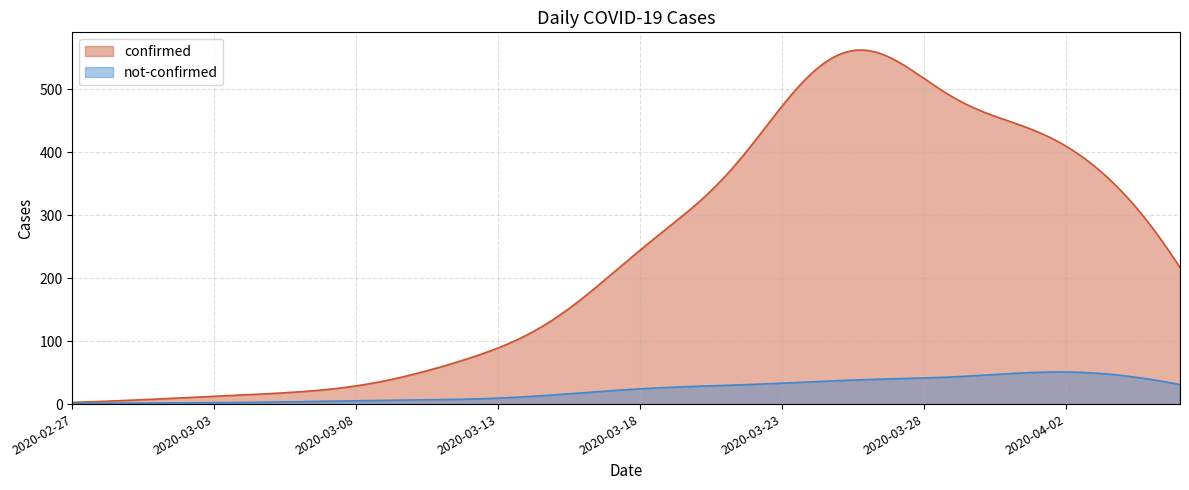

What is the value of the not-confirmed point at the 5th from the left?

1